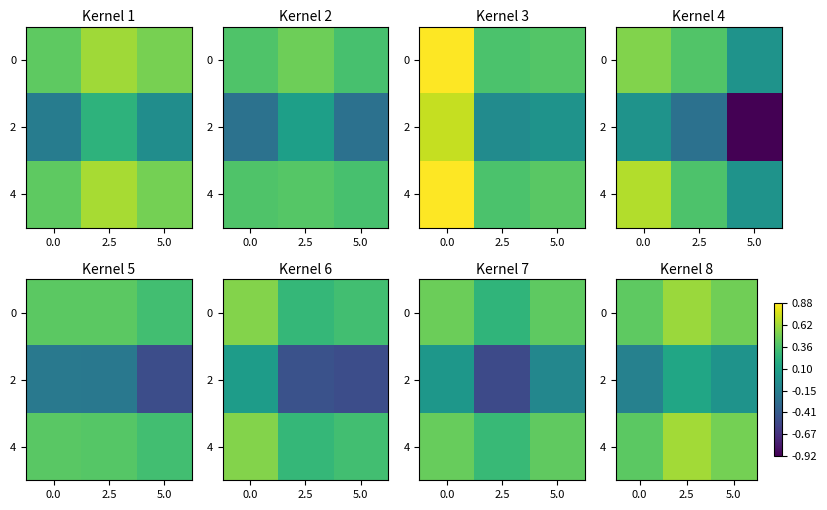

At 5.0, list the series in order from smallest to largest.

2, 0, 4